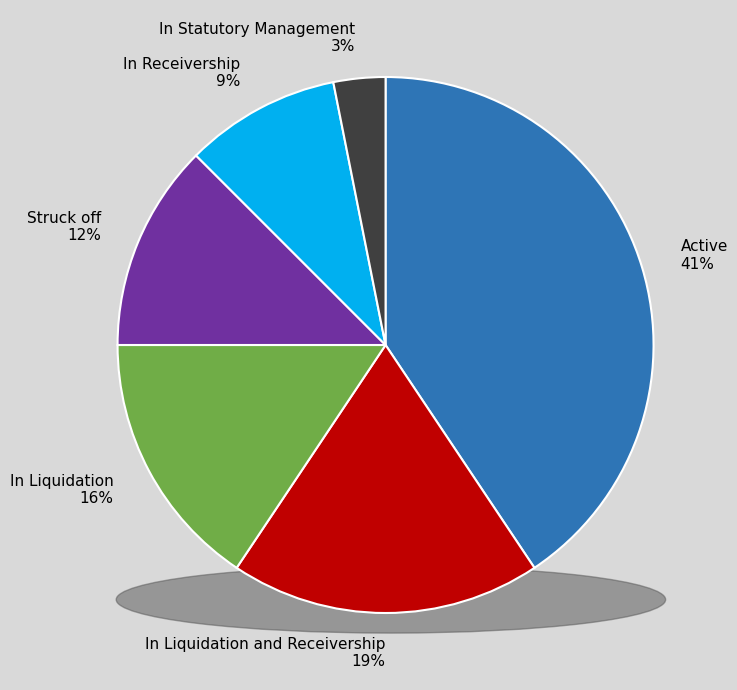

Rank the categories by value from lowest to highest.

In Statutory Management, In Receivership, Struck off, In Liquidation, In Liquidation and Receivership, Active